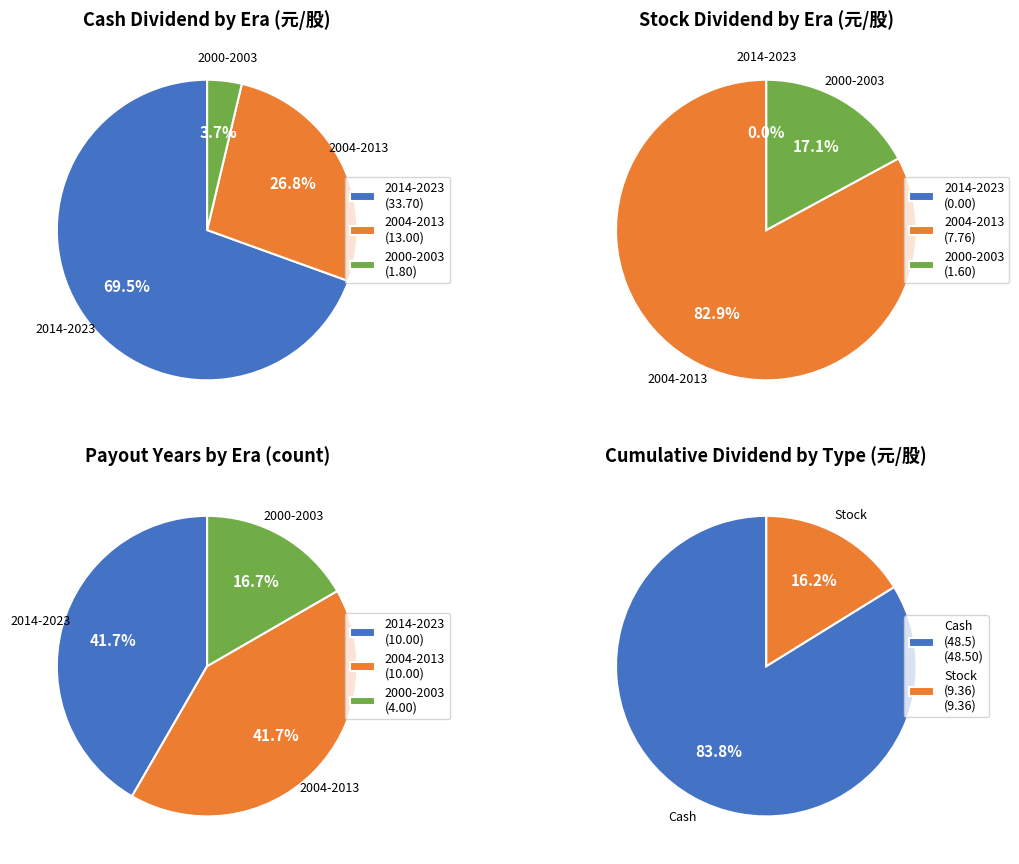

Rank the series at 2017 from lowest to highest value.

Stock Dividend (元/股), Cash Dividend (元/股)